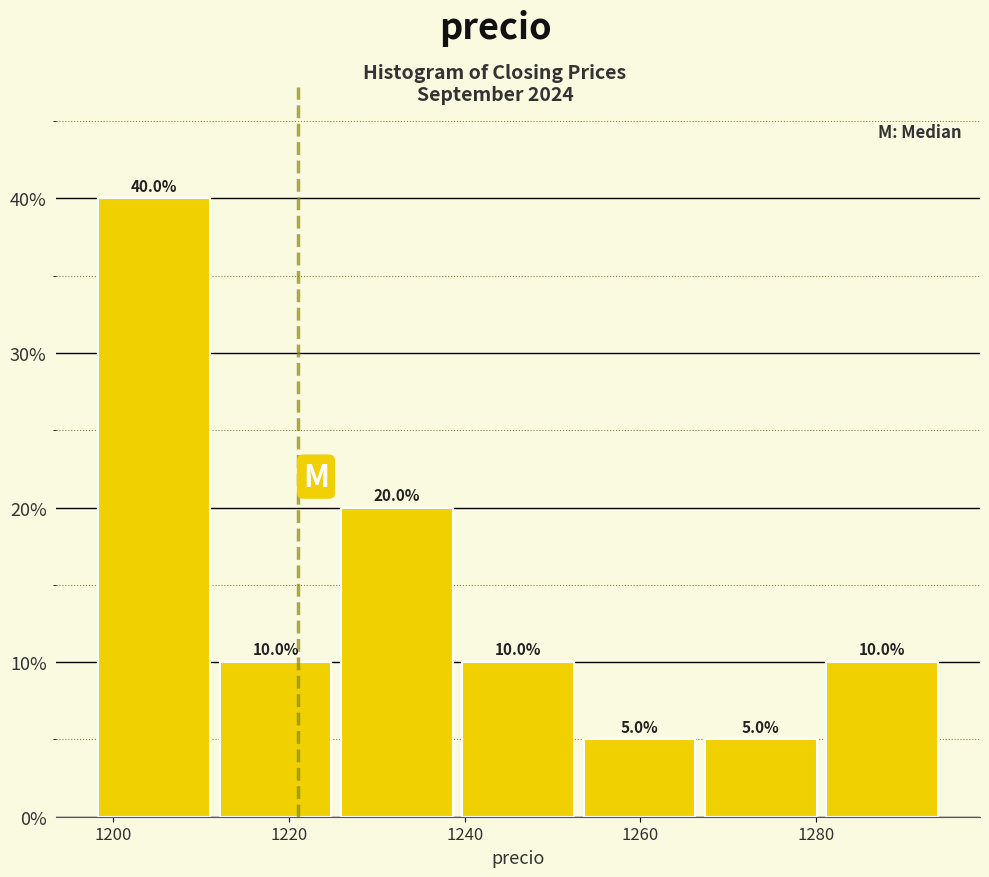

Reading left to right, list every bar in this chart as the range it spans on the x-axis followed by its height. The bar edges are not printed on the chart, so give them approximately, as read against the axis.

1198 to 1212: 40.0
1212 to 1226: 10.0
1226 to 1240: 20.0
1240 to 1254: 10.0
1254 to 1266: 5.0
1266 to 1280: 5.0
1280 to 1294: 10.0